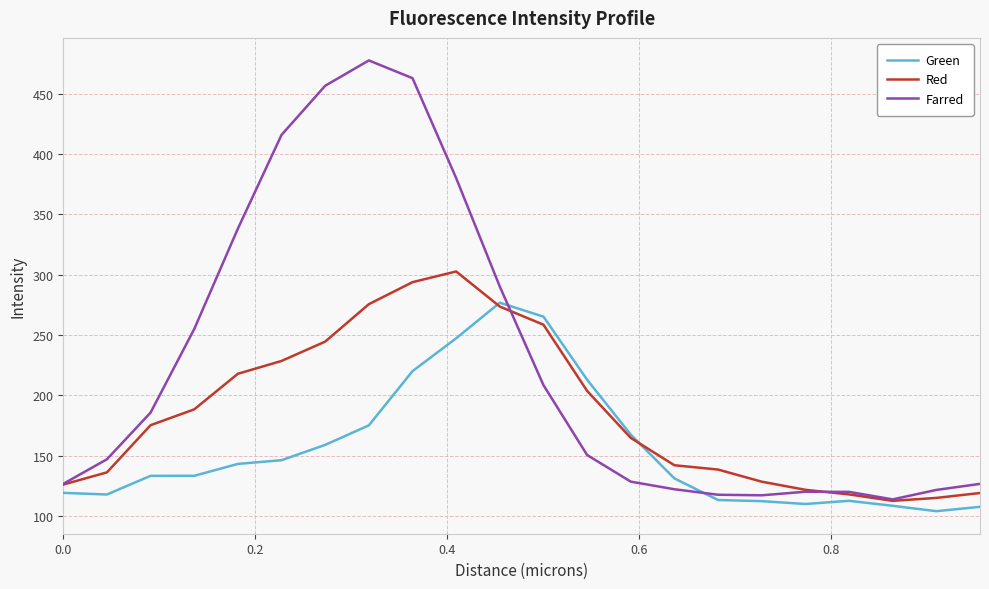

What is the maximum value shown in the chart?

477.7